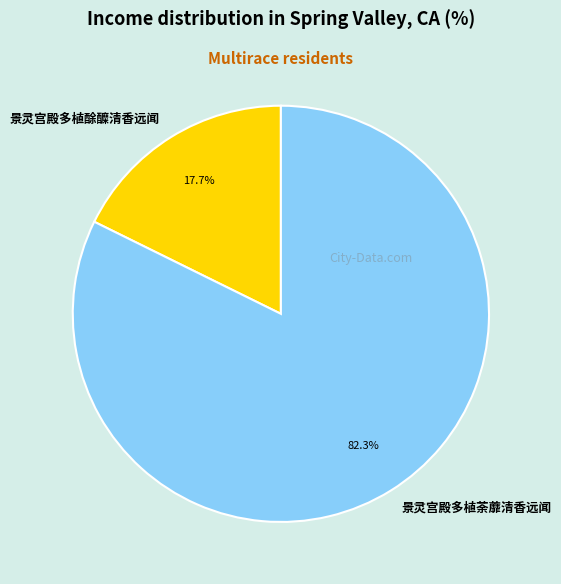

Which has a higher value, 景灵宫殿多植荼蘼清香远闻 or 景灵宫殿多植酴醾清香远闻?

景灵宫殿多植荼蘼清香远闻